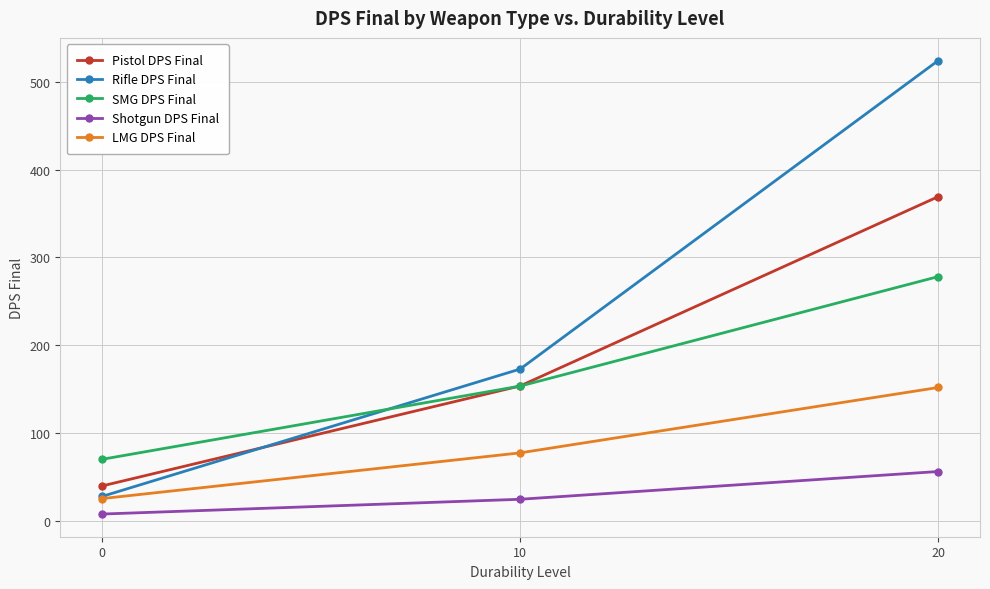

Which series has the largest range (max minus min)?

Rifle DPS Final